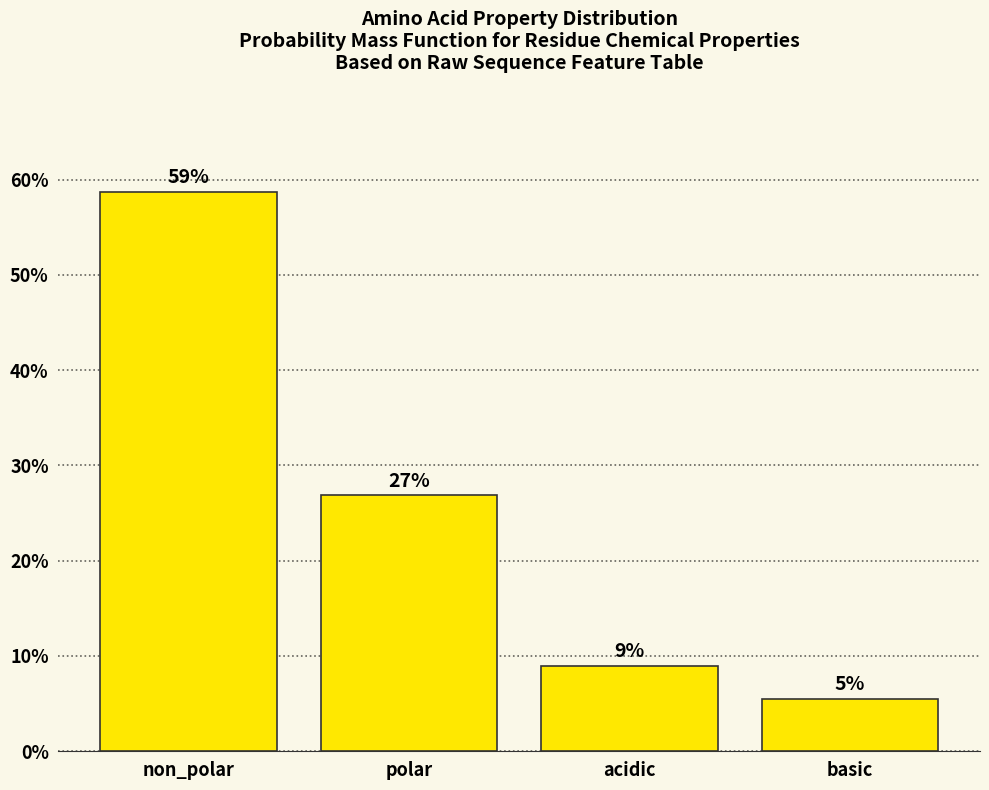

What is the label of the 4th bar from the right?

non_polar